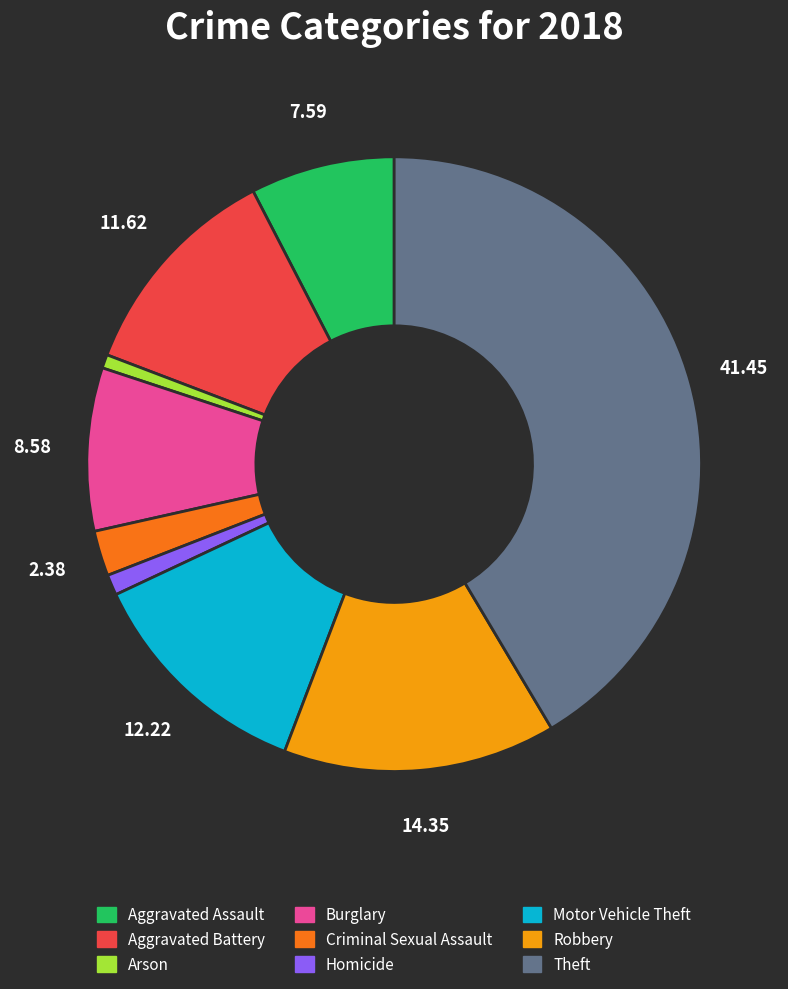

Which category has the biggest portion of the pie?

Theft